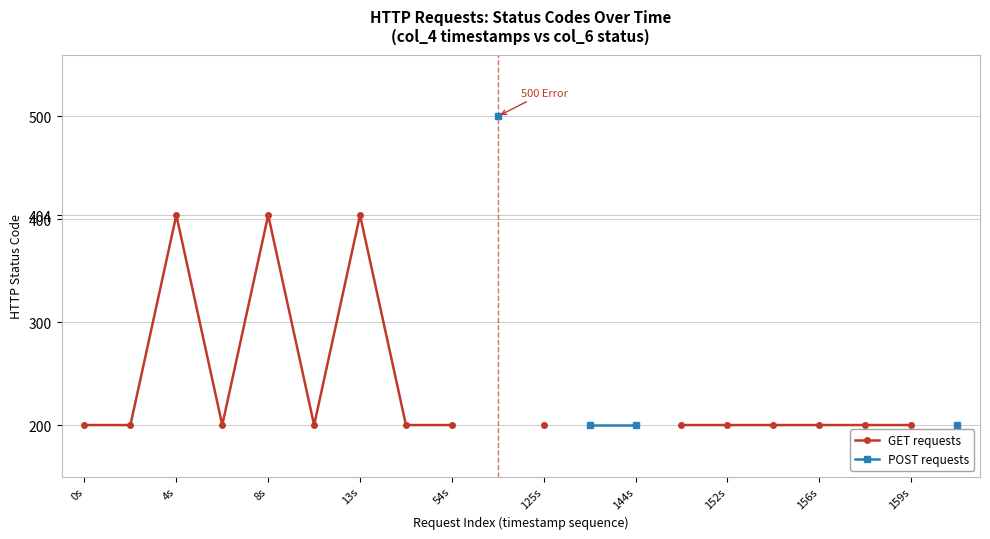

Does the chart have visible grid lines?

Yes